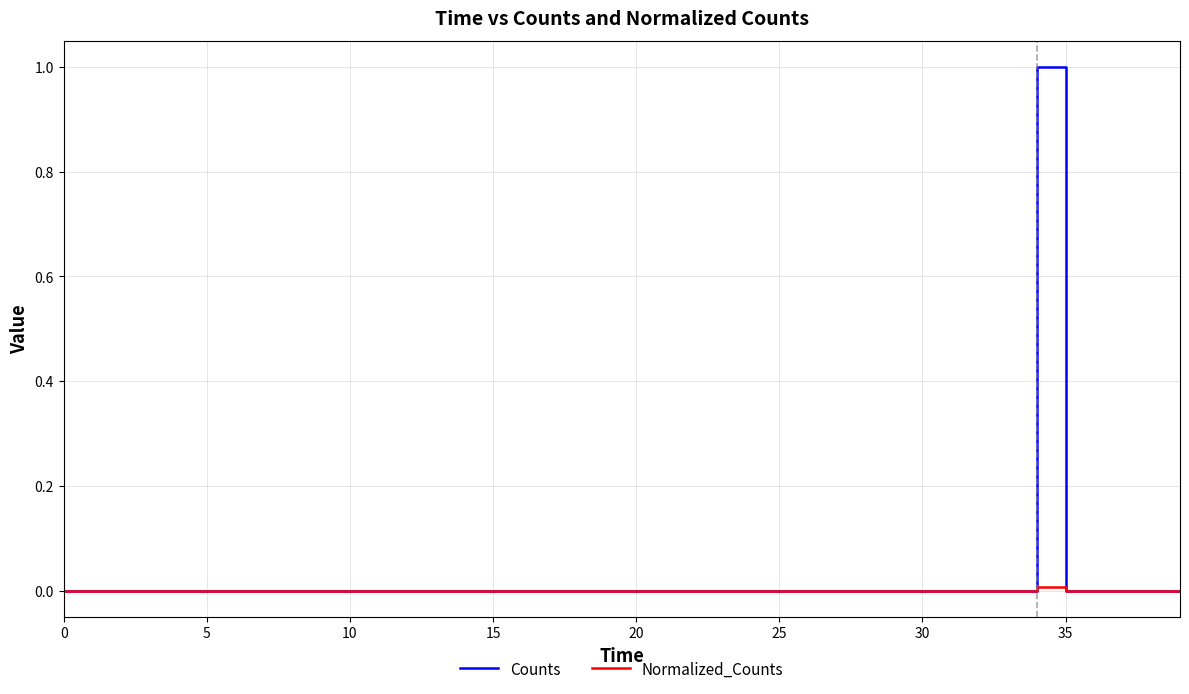

List the series in order of their peak value, lowest first.

Normalized_Counts, Counts